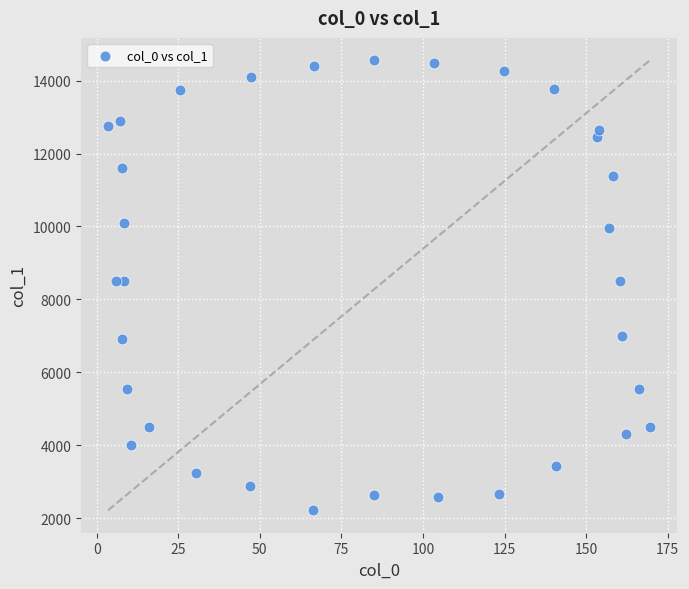

What is the range of Y values (max minus min)?

12338.4